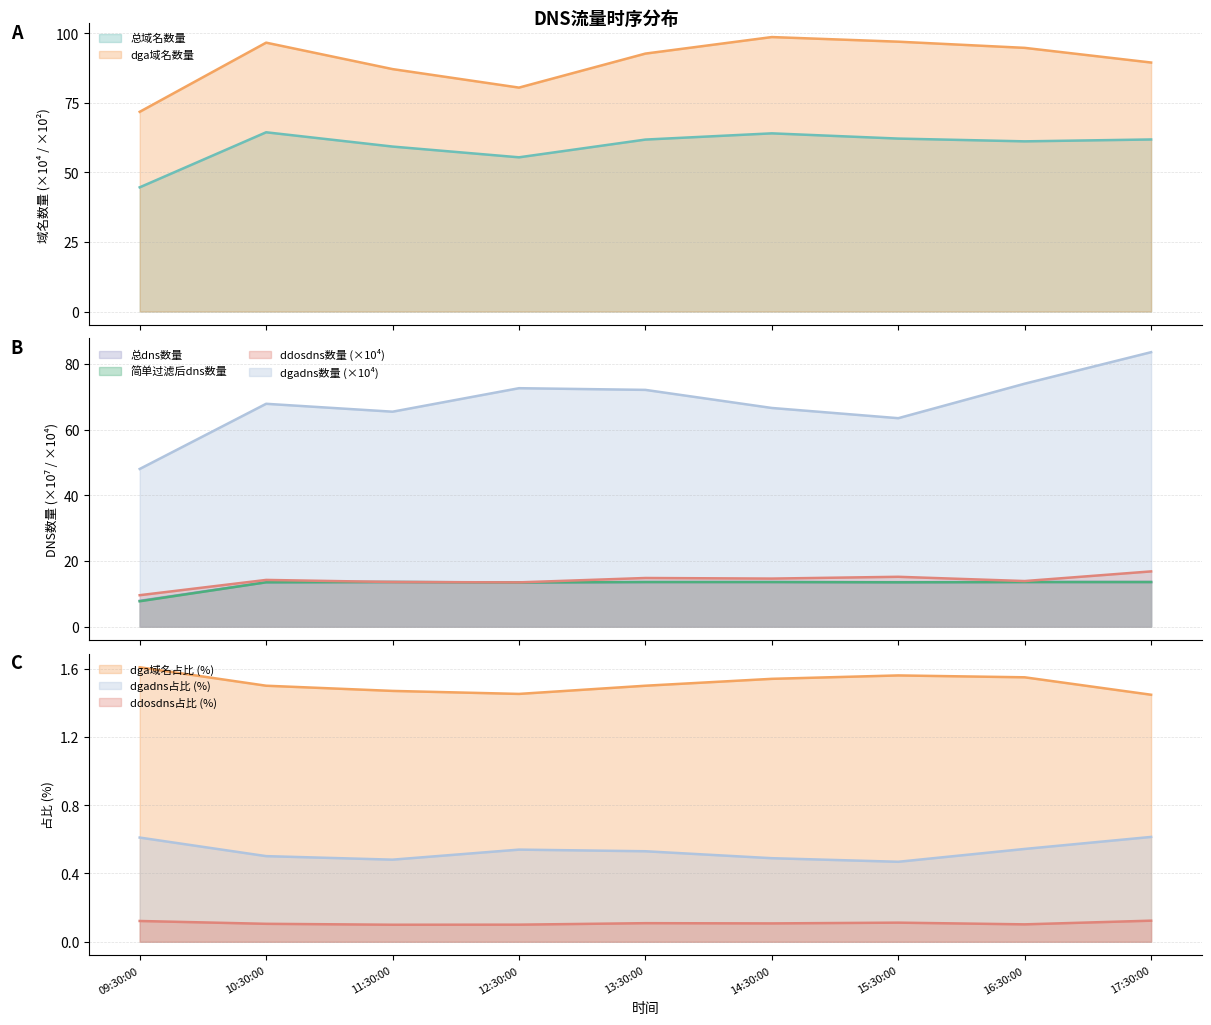

How many values in the 总域名数量 series exceed 61?

6